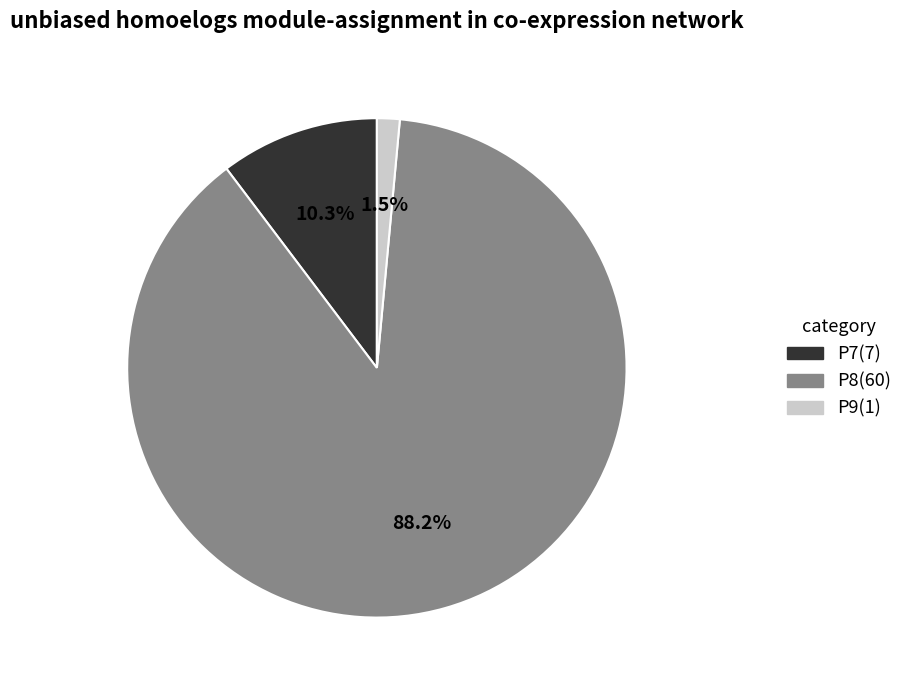

To the nearest percent, what percentage of the pie is P8?

88%